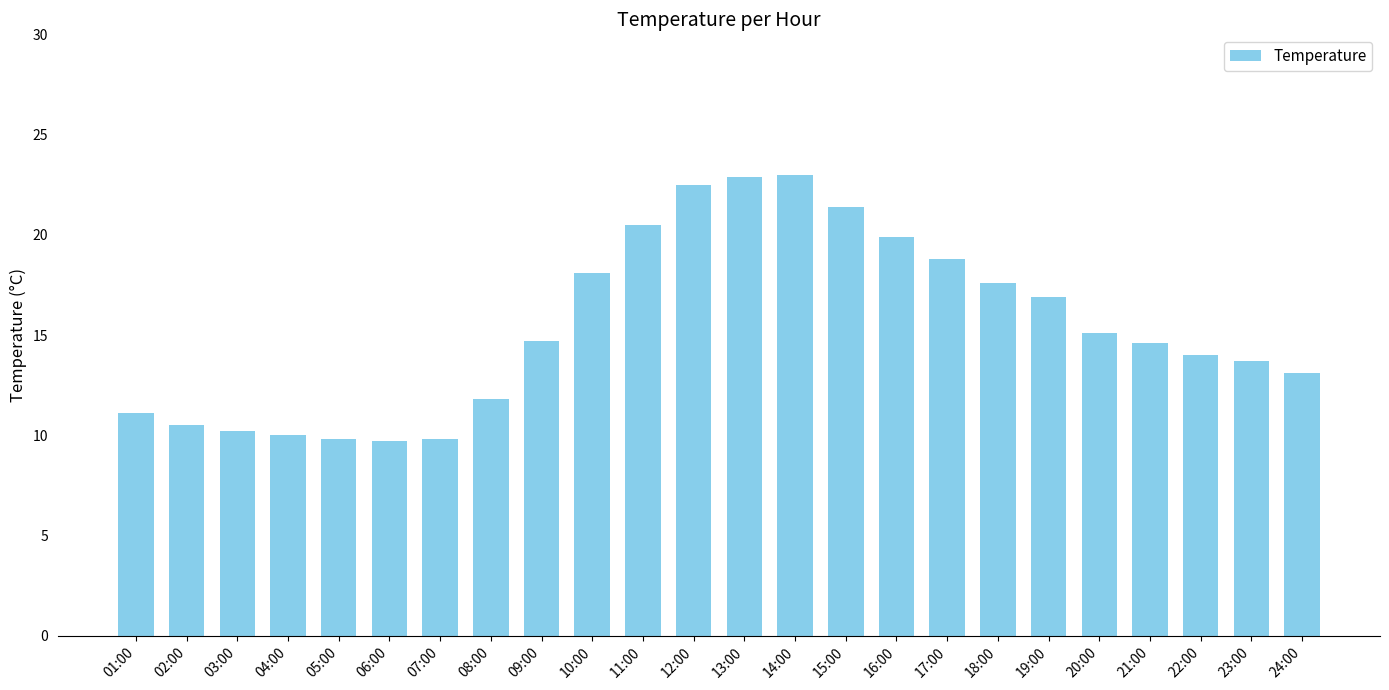

Is it true that the value at 09:00 is 9.0?

False